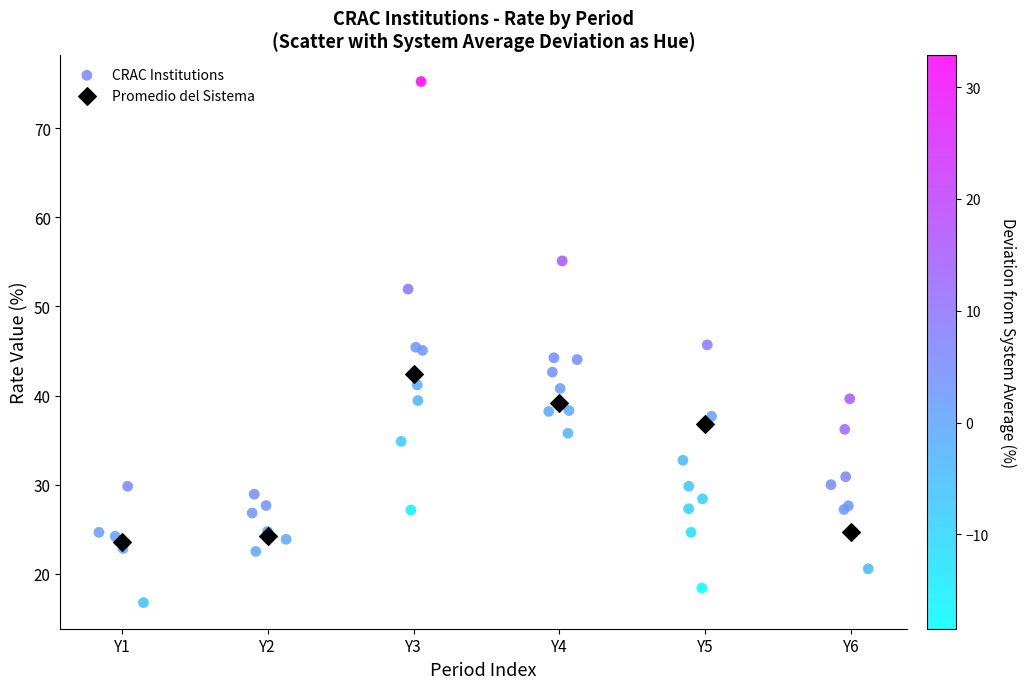

Which series has the widest spread of Y values?

CRAC Institutions